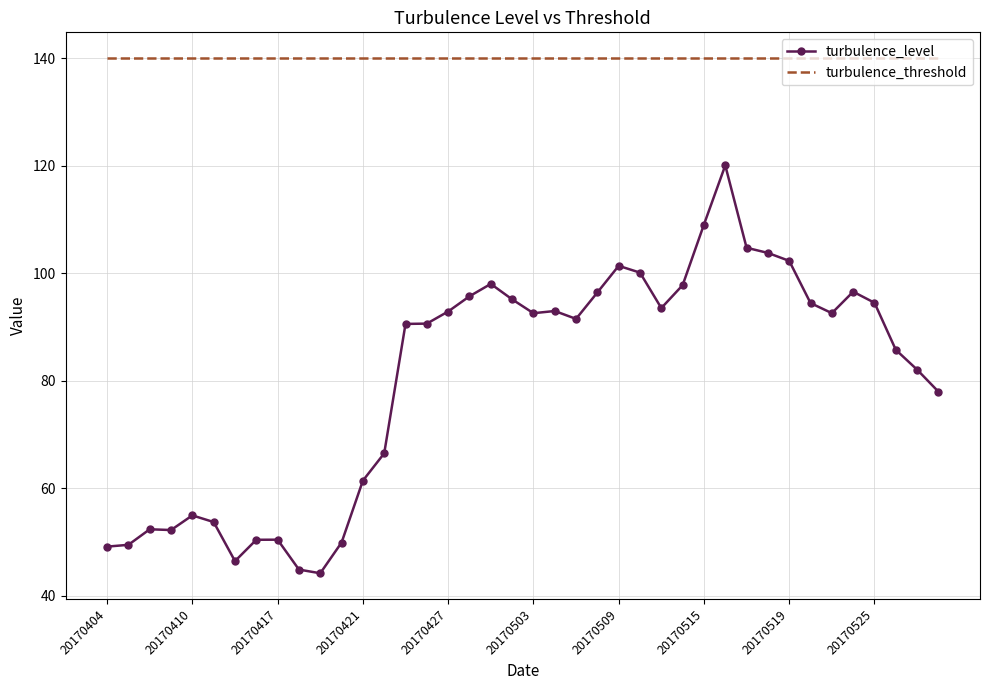

Which series has the largest total across all categories?

turbulence_threshold